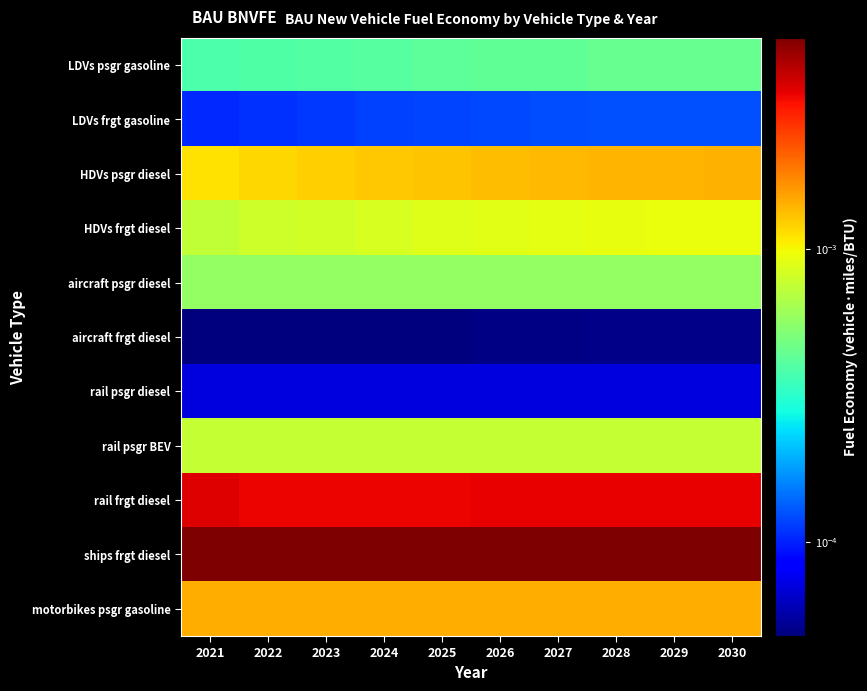

Rank the series at 2025 from highest to lowest value.

ships frgt diesel, rail frgt diesel, motorbikes psgr gasoline, HDVs psgr diesel, HDVs frgt diesel, rail psgr BEV, aircraft psgr diesel, LDVs psgr gasoline, LDVs frgt gasoline, rail psgr diesel, aircraft frgt diesel